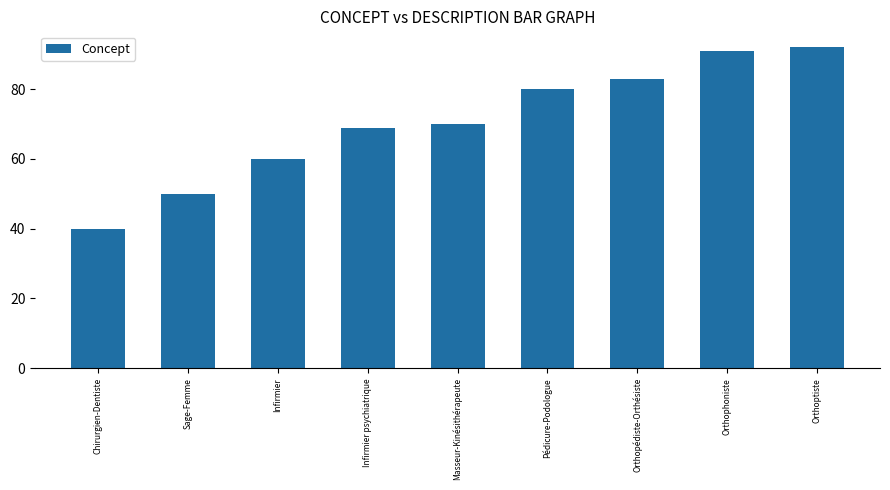

What is the sum of all values?

635